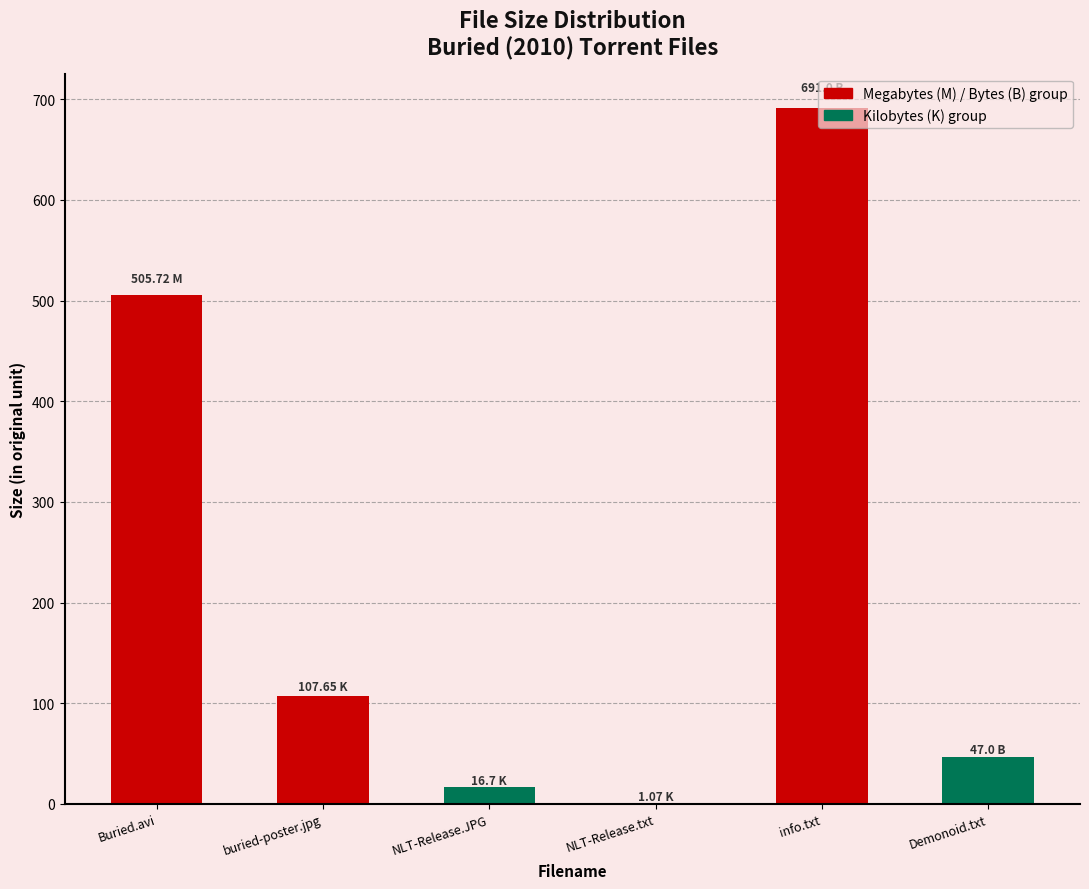

The value at M is 823.2. True or false?

False